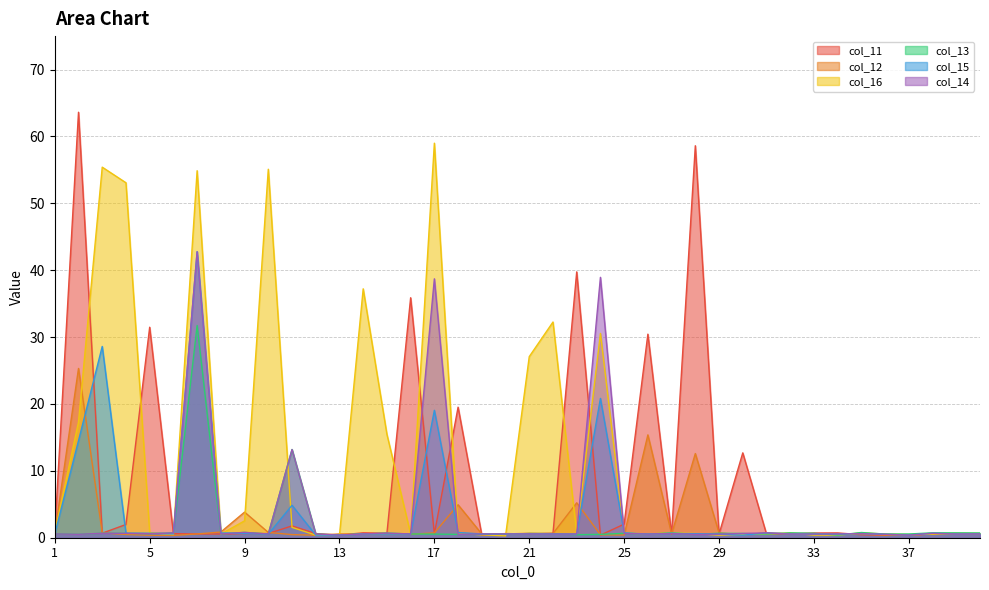

Reading left to right, list all the values displayed in this chart.

col_11: 1=0.7	2=63.6	3=0.7	4=2.0	5=31.5	6=0.6	7=0.6	8=0.6	9=0.6	10=0.6	11=1.8	12=0.6	13=0.4	14=0.7	15=0.7	16=35.9	17=0.6	18=19.5	19=0.4	20=0.6	21=0.6	22=0.7	23=39.7	24=0.4	25=2.0	26=30.4	27=0.5	28=58.6	29=0.5	30=12.7	31=0.5	32=0.6	33=0.7	34=0.7	35=0.5	36=0.4	37=0.4	38=0.5	39=0.6	40=0.6
col_12: 1=0.7	2=25.3	3=0.7	4=0.5	5=0.4	6=0.3	7=0.6	8=0.9	9=3.8	10=0.8	11=0.5	12=0.4	13=0.6	14=0.5	15=0.6	16=0.5	17=0.7	18=4.9	19=0.6	20=0.6	21=0.7	22=0.6	23=5.2	24=0.4	25=0.4	26=15.4	27=0.6	28=12.6	29=0.7	30=0.4	31=0.7	32=0.6	33=0.6	34=0.5	35=0.6	36=0.4	37=0.4	38=0.6	39=0.6	40=0.6
col_16: 1=0.8	2=17.3	3=55.4	4=53.1	5=0.8	6=0.5	7=54.9	8=0.5	9=2.5	10=55.1	11=1.5	12=0.4	13=0.4	14=37.2	15=15.5	16=0.5	17=59.0	18=0.7	19=0.4	20=0.3	21=27.1	22=32.3	23=0.6	24=30.5	25=0.7	26=0.5	27=0.7	28=0.6	29=0.4	30=0.5	31=0.5	32=0.7	33=0.4	34=0.4	35=0.7	36=0.6	37=0.5	38=0.5	39=0.7	40=0.6
col_13: 1=0.6	2=0.5	3=0.7	4=0.7	5=0.6	6=0.7	7=31.7	8=0.6	9=0.8	10=0.6	11=13.2	12=0.6	13=0.4	14=0.6	15=0.7	16=0.6	17=0.5	18=0.5	19=0.5	20=0.5	21=0.6	22=0.6	23=0.5	24=0.5	25=0.7	26=0.5	27=0.7	28=0.5	29=0.7	30=0.6	31=0.5	32=0.7	33=0.7	34=0.4	35=0.8	36=0.5	37=0.6	38=0.7	39=0.7	40=0.7
col_15: 1=0.6	2=14.5	3=28.6	4=0.7	5=0.7	6=0.6	7=42.8	8=0.7	9=0.7	10=0.5	11=4.9	12=0.4	13=0.4	14=0.6	15=0.6	16=0.5	17=19.1	18=0.8	19=0.6	20=0.6	21=0.6	22=0.6	23=0.5	24=20.8	25=0.7	26=0.5	27=0.6	28=0.6	29=0.5	30=0.4	31=0.7	32=0.6	33=0.5	34=0.6	35=0.6	36=0.5	37=0.4	38=0.7	39=0.6	40=0.6
col_14: 1=0.6	2=0.5	3=0.7	4=0.7	5=0.6	6=0.7	7=42.8	8=0.6	9=0.8	10=0.6	11=13.2	12=0.6	13=0.4	14=0.6	15=0.7	16=0.6	17=38.7	18=0.5	19=0.6	20=0.6	21=0.6	22=0.6	23=0.5	24=38.9	25=0.7	26=0.5	27=0.6	28=0.5	29=0.5	30=0.6	31=0.7	32=0.6	33=0.5	34=0.6	35=0.6	36=0.5	37=0.4	38=0.7	39=0.6	40=0.6